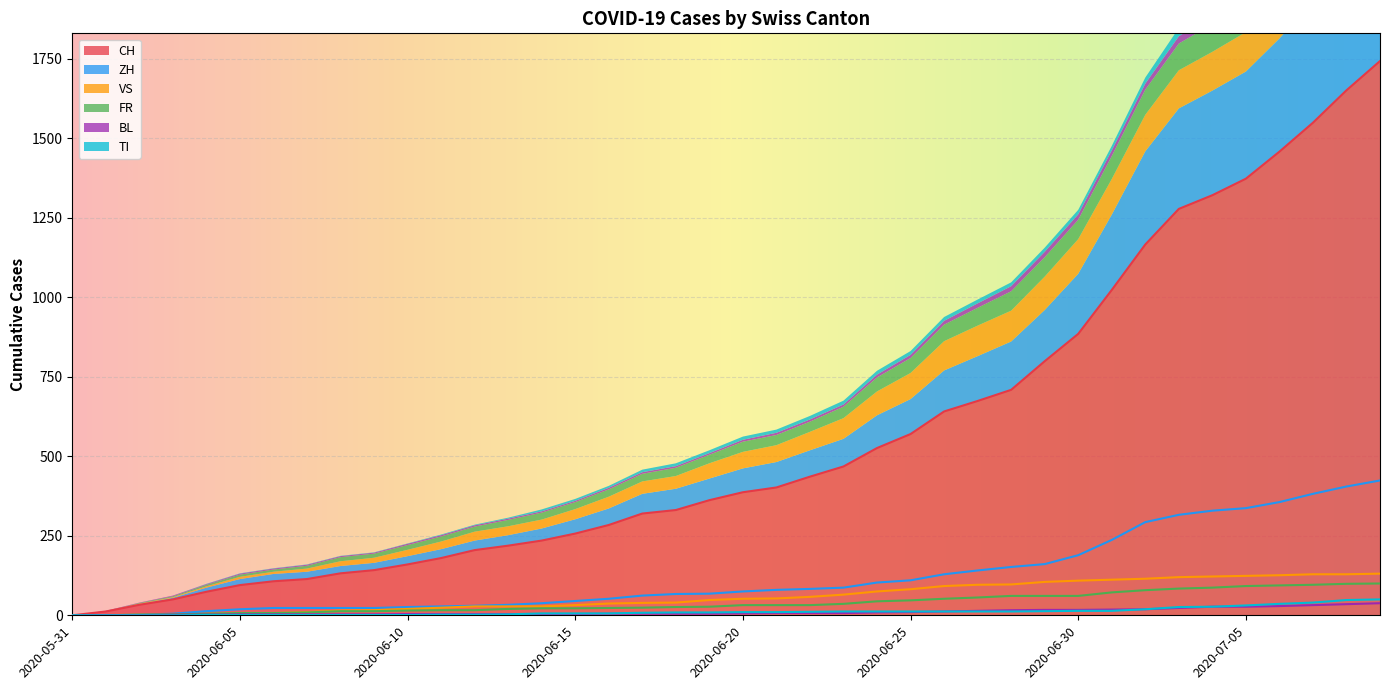

Reading right to left, transcribe all the data shown in this chart.

CH: 1743	1651	1549	1458	1373	1321	1278	1166	1023	885	799	709	674	641	570	526	468	436	402	387	362	331	320	284	257	235	219	205	180	160	142	132	114	107	95	74	50	33	12	0
ZH: 424	405	382	356	337	329	316	293	237	189	161	152	141	129	110	103	87	83	80	75	68	67	62	52	45	38	33	30	28	26	23	23	23	23	19	13	5	2	0	0
VS: 131	129	129	126	124	122	120	115	112	109	105	97	96	92	82	75	65	58	53	52	48	40	39	37	32	28	28	28	24	20	16	15	10	7	7	4	2	2	1	0
FR: 100	99	96	94	92	87	84	79	72	61	61	61	56	52	47	44	36	32	32	32	27	26	24	23	22	22	20	16	16	15	13	13	9	7	7	5	3	2	0	0
BL: 38	35	32	29	27	27	23	19	18	17	17	16	14	12	10	9	7	7	7	6	5	5	5	5	4	4	4	4	4	4	3	3	3	3	3	2	2	1	1	0
TI: 50	48	40	36	31	27	26	19	14	14	13	12	12	12	12	12	12	11	10	10	9	9	8	6	6	6	3	2	2	1	1	1	1	1	1	1	0	0	0	0